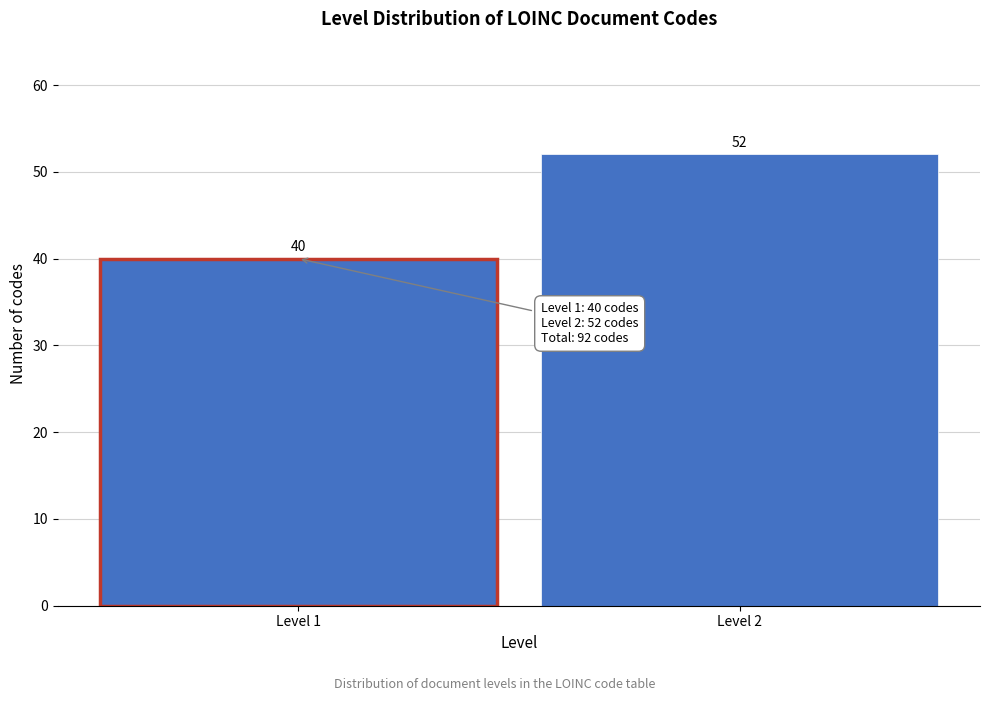

Reading left to right, what are all the values shown in this chart?

Level 1=40	Level 2=52